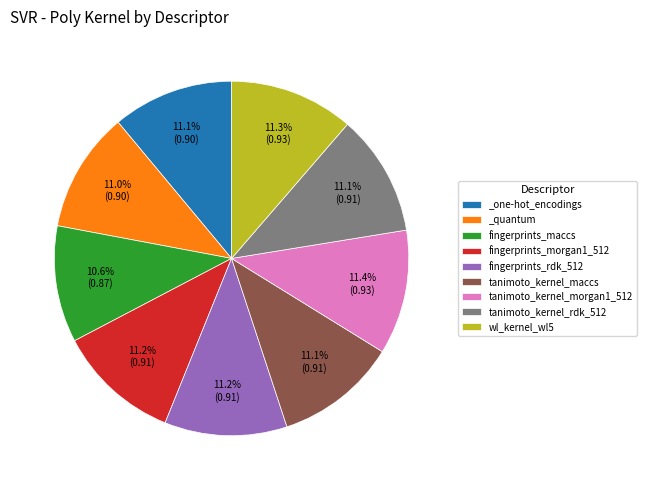

True or false: tanimoto_kernel_morgan1_512 accounts for 11% of the total.

True